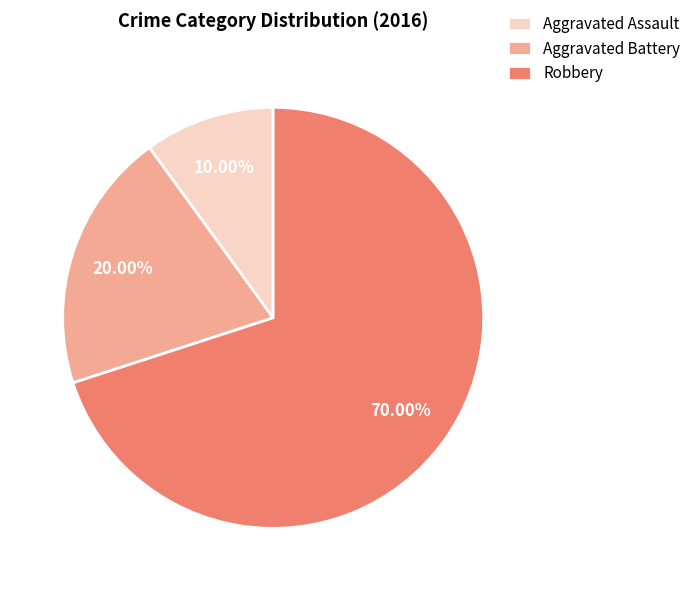

Is Robbery the majority of the pie?

Yes